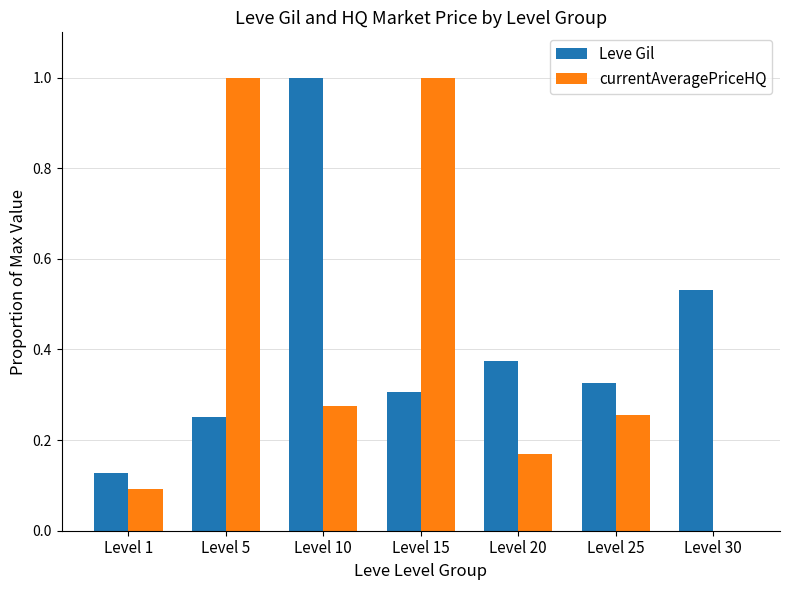

The Leve Gil series shows 1.0 at Level 10. True or false?

True